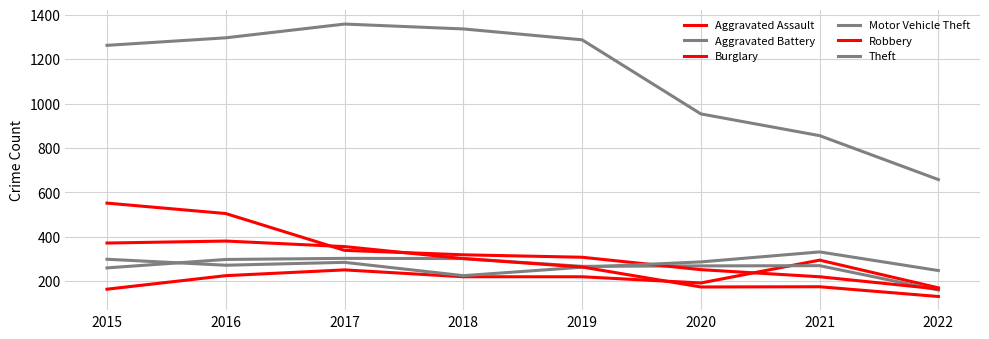

How many lines are shown in the chart?

6